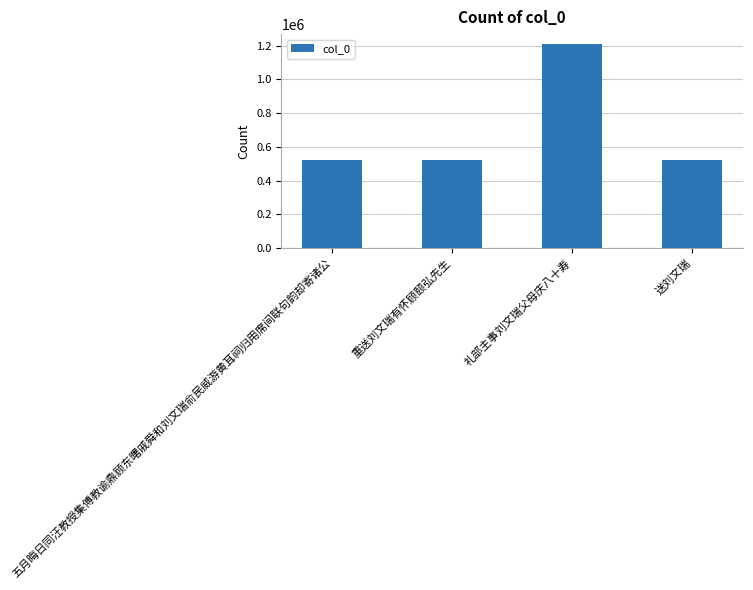

The chart shows a value of 521131 at 送刘文瑞. True or false?

True